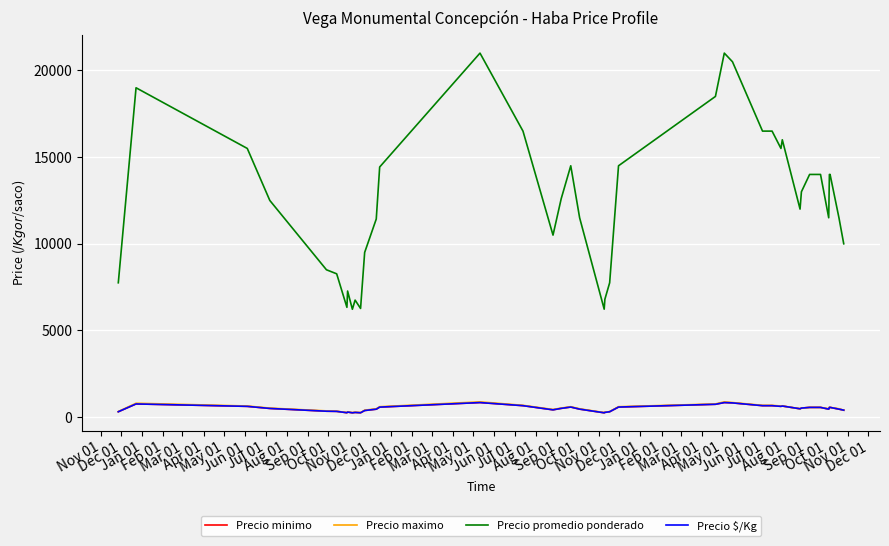

List the series in order of their peak value, highest first.

Precio promedio ponderado, Precio maximo, Precio minimo, Precio $/Kg